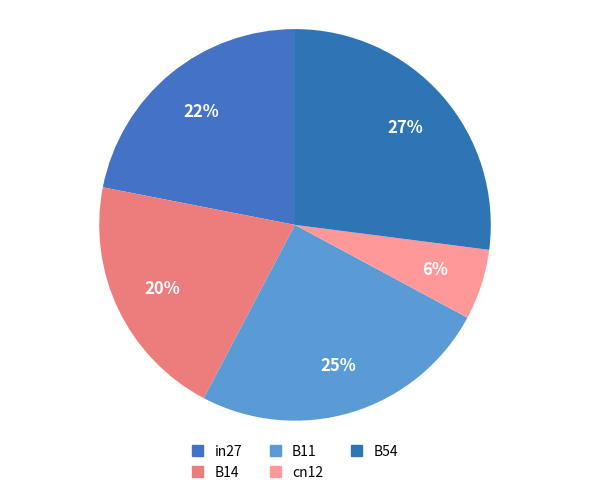

Rank the categories by value from lowest to highest.

cn12, B14, in27, B11, B54